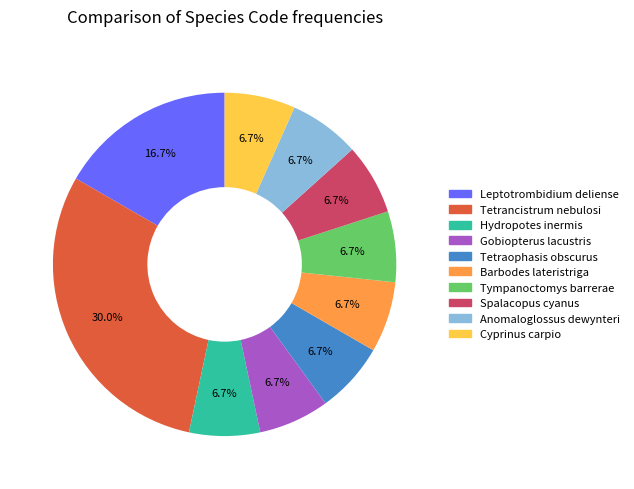

Which category has the biggest portion of the pie?

Tetrancistrum nebulosi